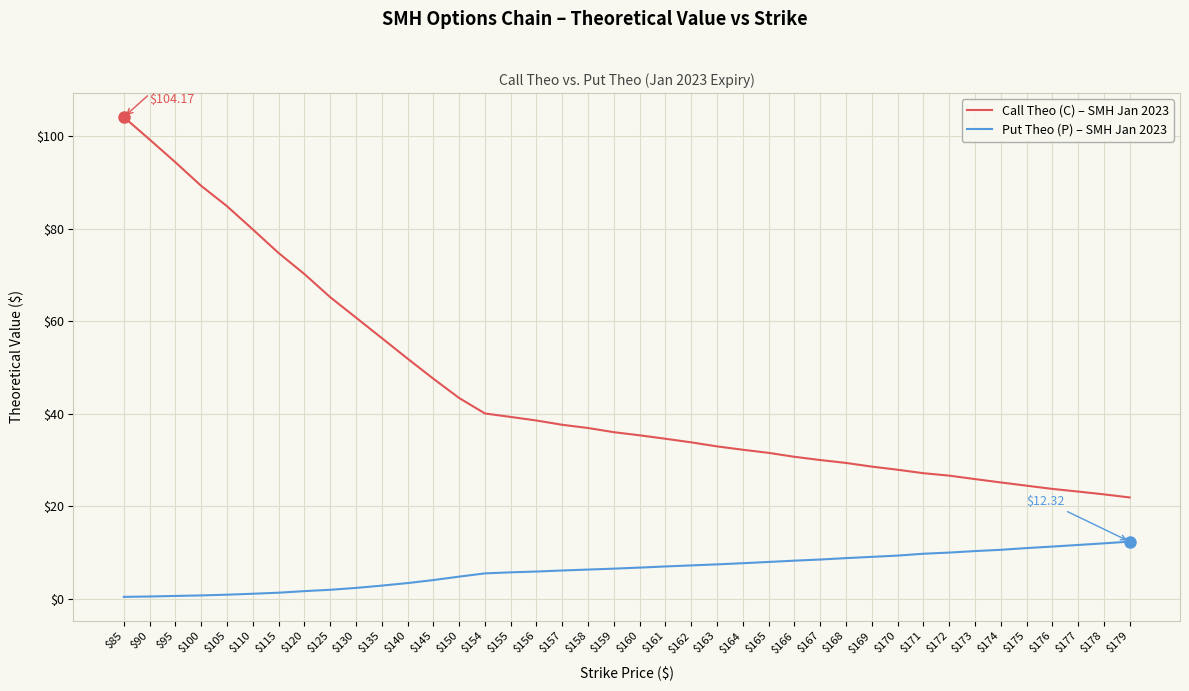

True or false: Put Theo (P) – SMH Jan 2023 and Call Theo (C) – SMH Jan 2023 intersect in this chart.

False